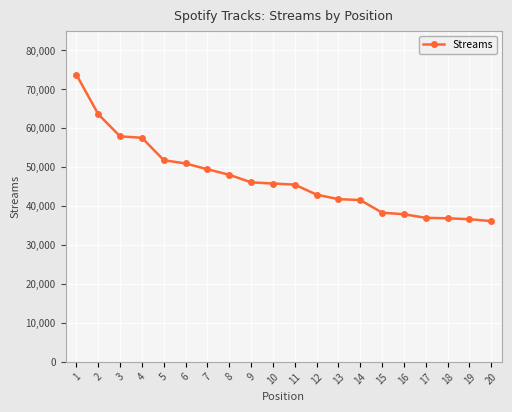

Does the chart display data point markers on the line(s)?

Yes